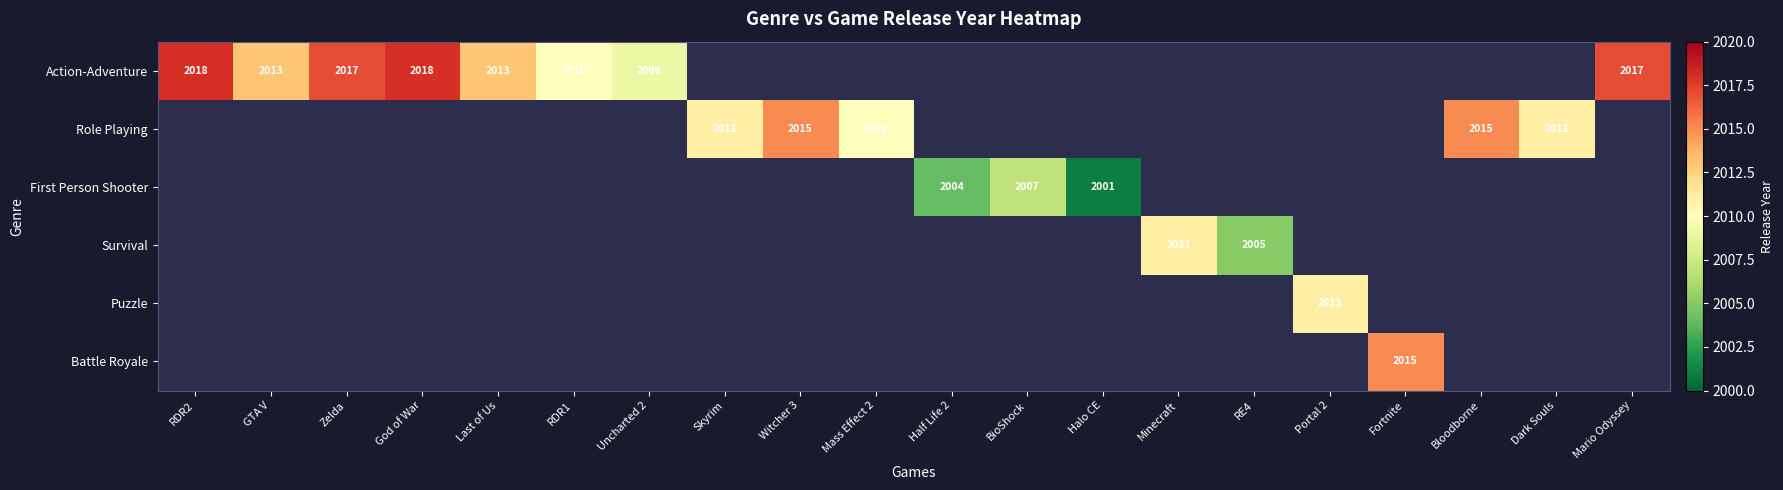

Which label corresponds to the smallest value in the chart?

Halo CE